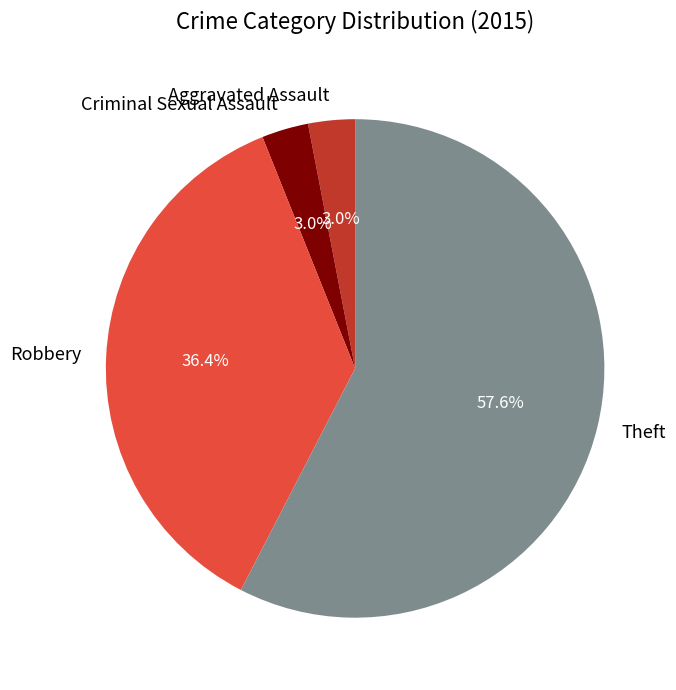

What portion of the pie excludes Theft?

42.4%